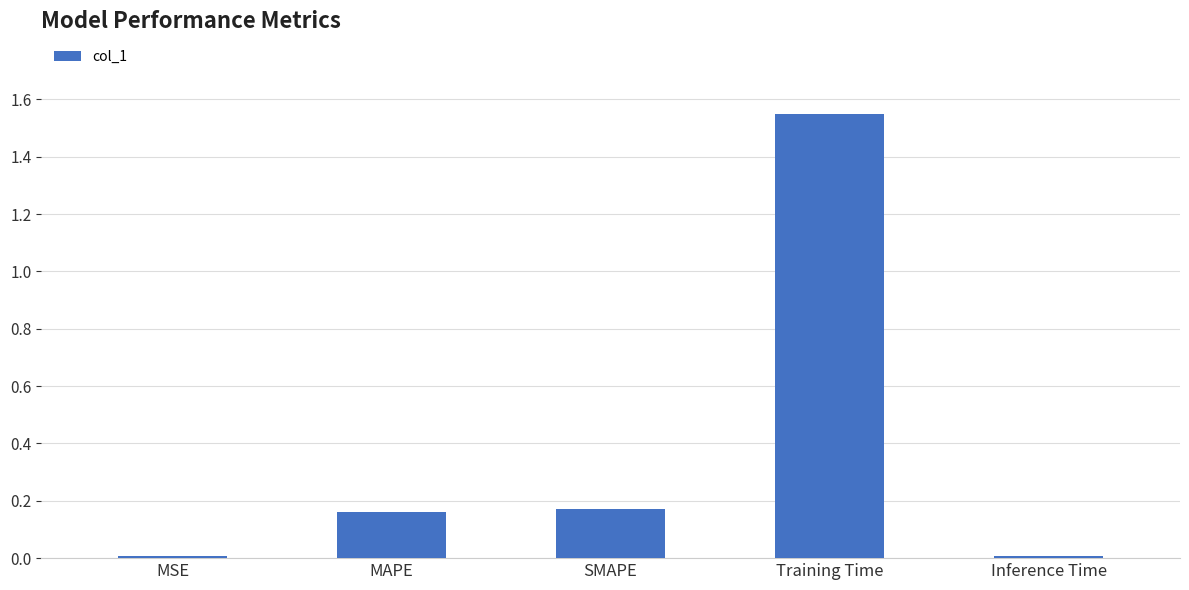

True or false: the data shows 0.0 at MAPE.

False